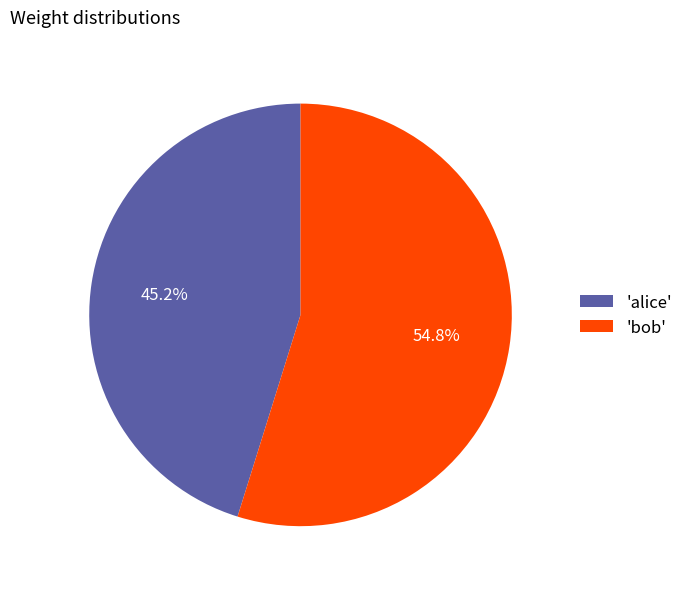

Rank the categories by value from highest to lowest.

'bob', 'alice'